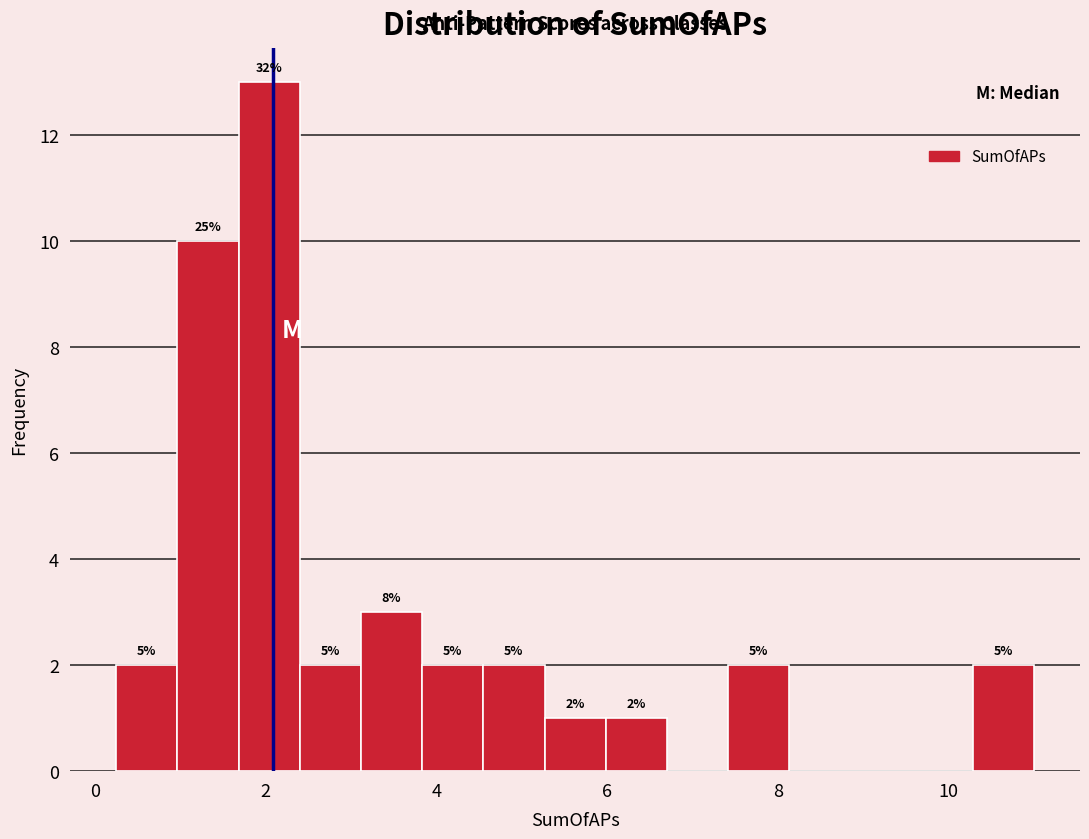

Around what value on the x-axis is the tallest bar? Give the approximate position of its centre, as read against the axis.

2.0